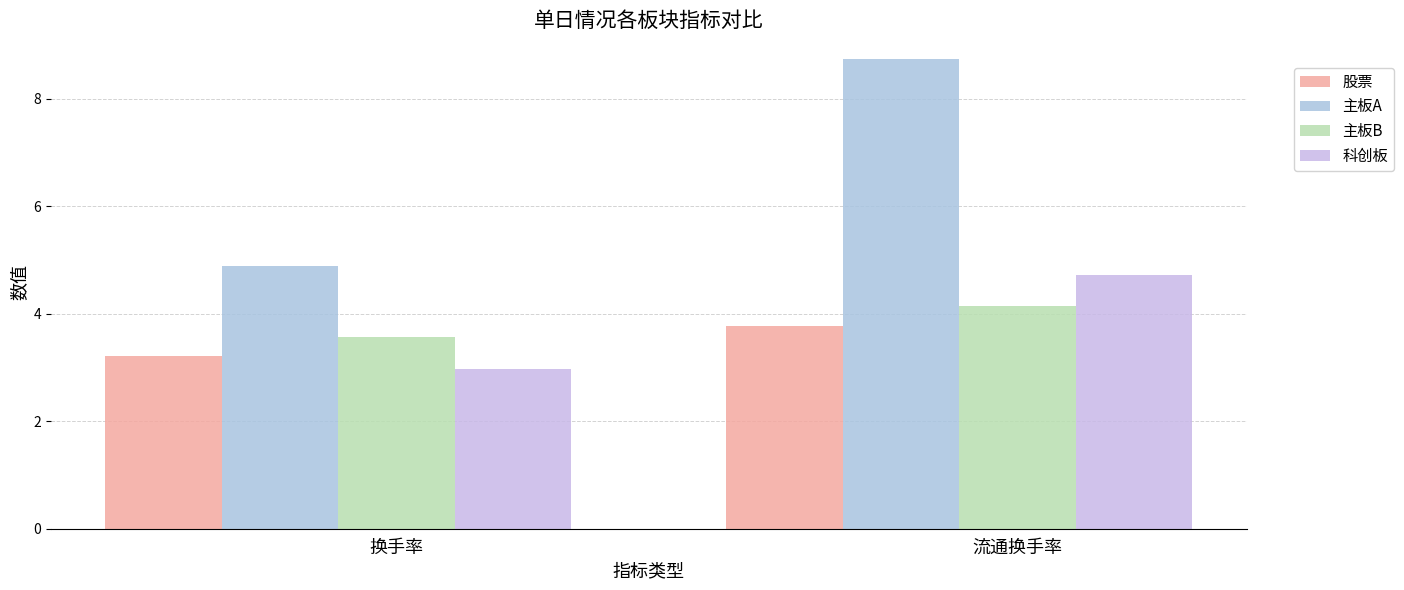

What is the difference between the 主板A values at 流通换手率 and 换手率?

3.9